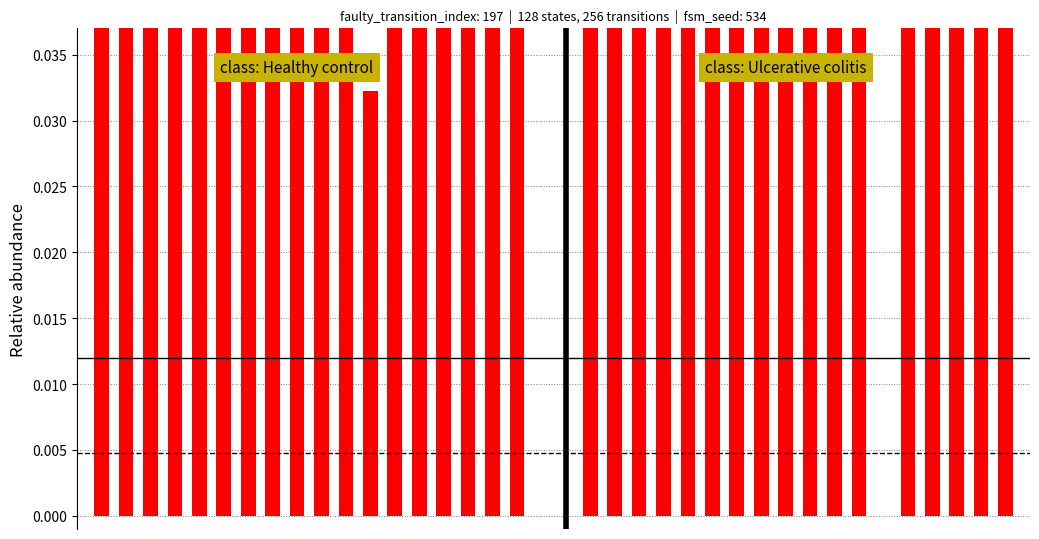

The value of class: Healthy control at 3 is 0.1. True or false?

False